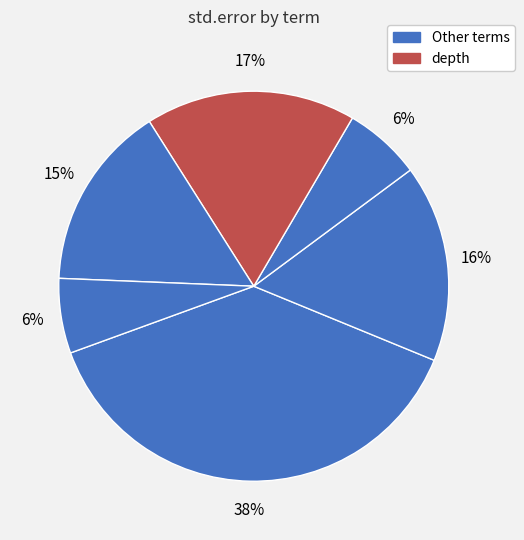

Count the number of slices in the pie.

6